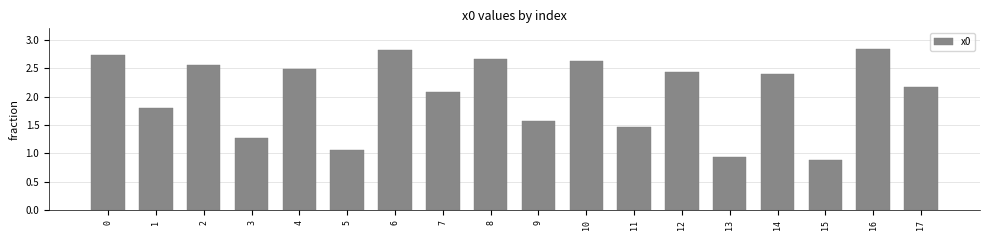

Does the chart contain stacked bars?

No